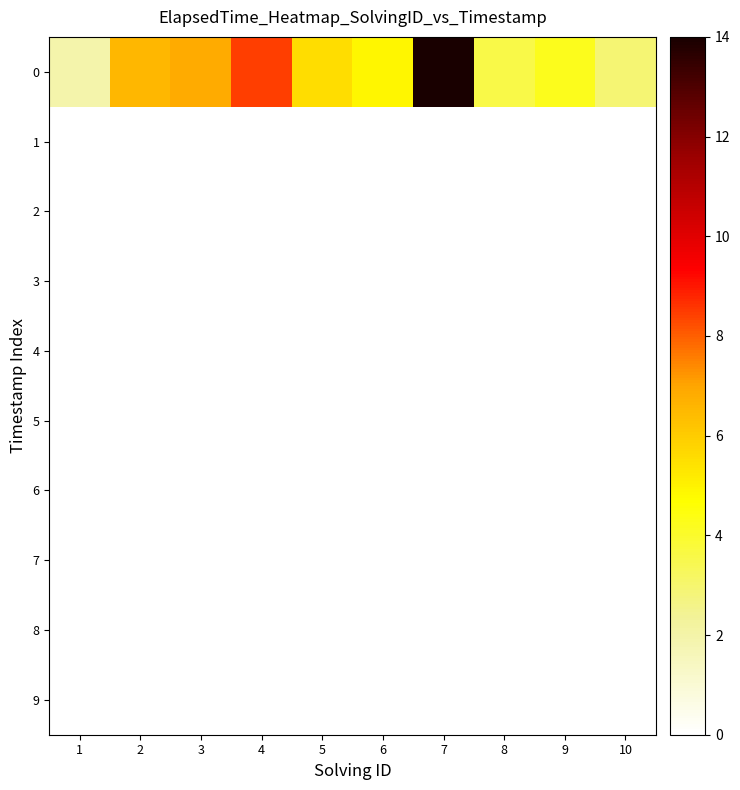

Reading left to right, list all the values displayed in this chart.

0: 1=2.0	2=6.5	3=6.8	4=8.5	5=5.5	6=4.9	7=14.0	8=3.6	9=4.2	10=2.9
1: 1=0.0	2=0.0	3=0.0	4=0.0	5=0.0	6=0.0	7=0.0	8=0.0	9=0.0	10=0.0
2: 1=0.0	2=0.0	3=0.0	4=0.0	5=0.0	6=0.0	7=0.0	8=0.0	9=0.0	10=0.0
3: 1=0.0	2=0.0	3=0.0	4=0.0	5=0.0	6=0.0	7=0.0	8=0.0	9=0.0	10=0.0
4: 1=0.0	2=0.0	3=0.0	4=0.0	5=0.0	6=0.0	7=0.0	8=0.0	9=0.0	10=0.0
5: 1=0.0	2=0.0	3=0.0	4=0.0	5=0.0	6=0.0	7=0.0	8=0.0	9=0.0	10=0.0
6: 1=0.0	2=0.0	3=0.0	4=0.0	5=0.0	6=0.0	7=0.0	8=0.0	9=0.0	10=0.0
7: 1=0.0	2=0.0	3=0.0	4=0.0	5=0.0	6=0.0	7=0.0	8=0.0	9=0.0	10=0.0
8: 1=0.0	2=0.0	3=0.0	4=0.0	5=0.0	6=0.0	7=0.0	8=0.0	9=0.0	10=0.0
9: 1=0.0	2=0.0	3=0.0	4=0.0	5=0.0	6=0.0	7=0.0	8=0.0	9=0.0	10=0.0